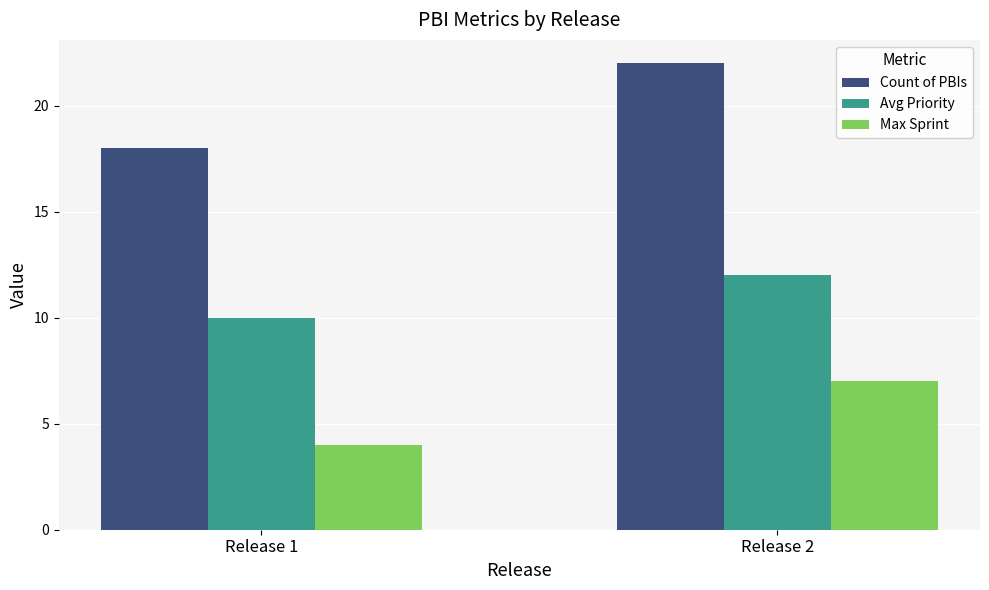

Does the chart contain any negative values?

No